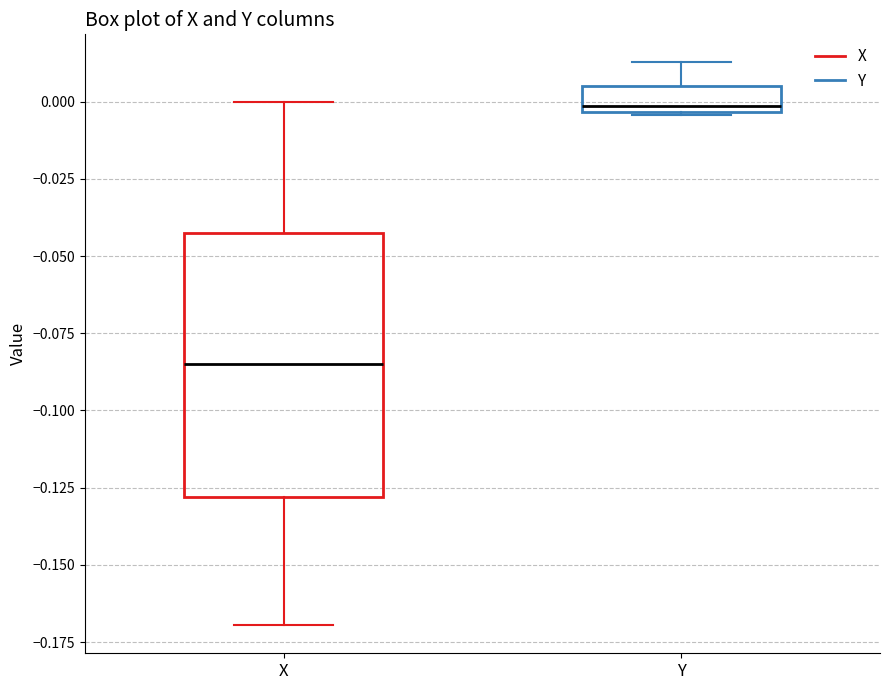

Comparing the boxes themselves (not the whiskers), which one is the tallest?

X